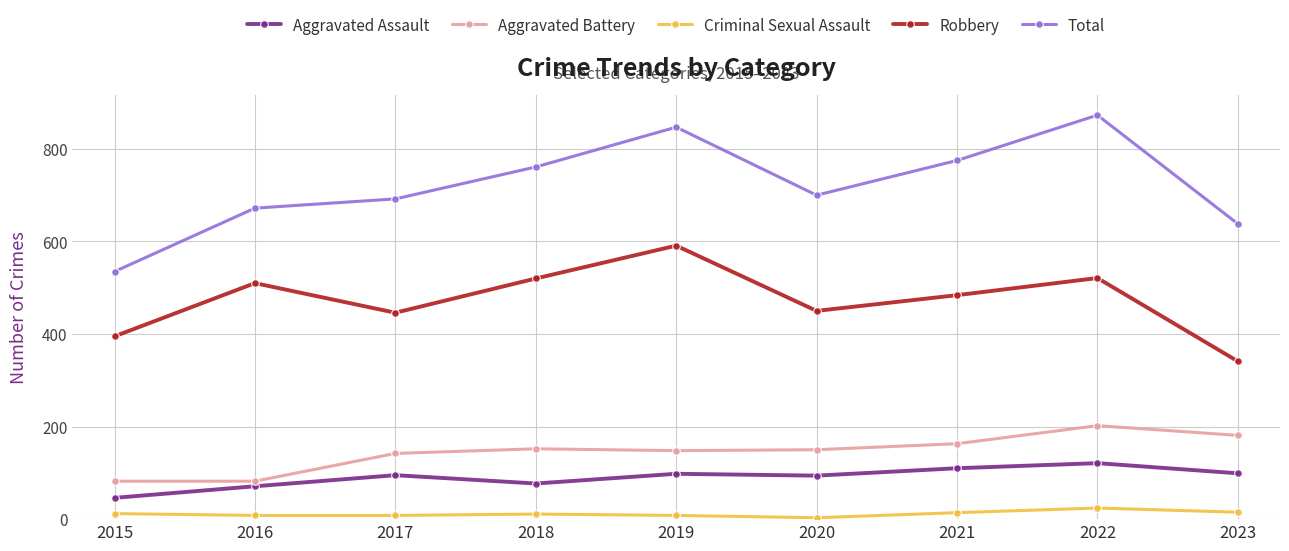

Where does the Aggravated Battery series first go above 150?

2018